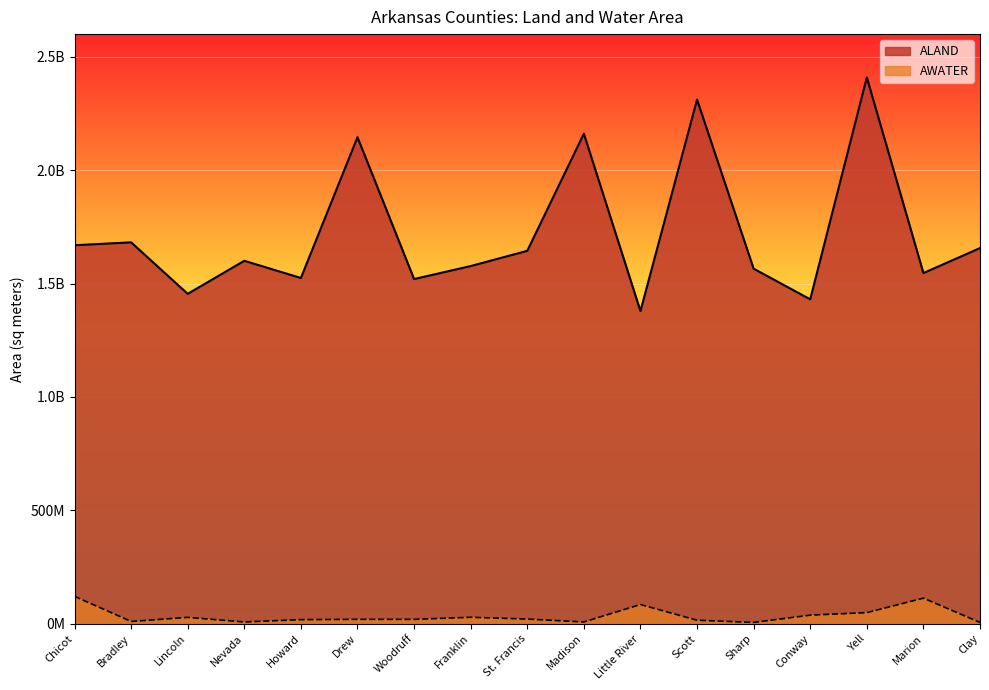

In AWATER, how many points are higher than both neighbors (excluding endpoints)?

5